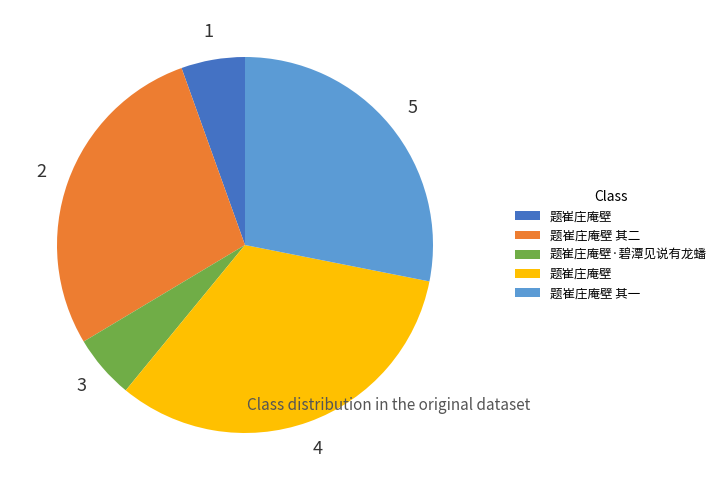

Does any single category account for the majority?

No